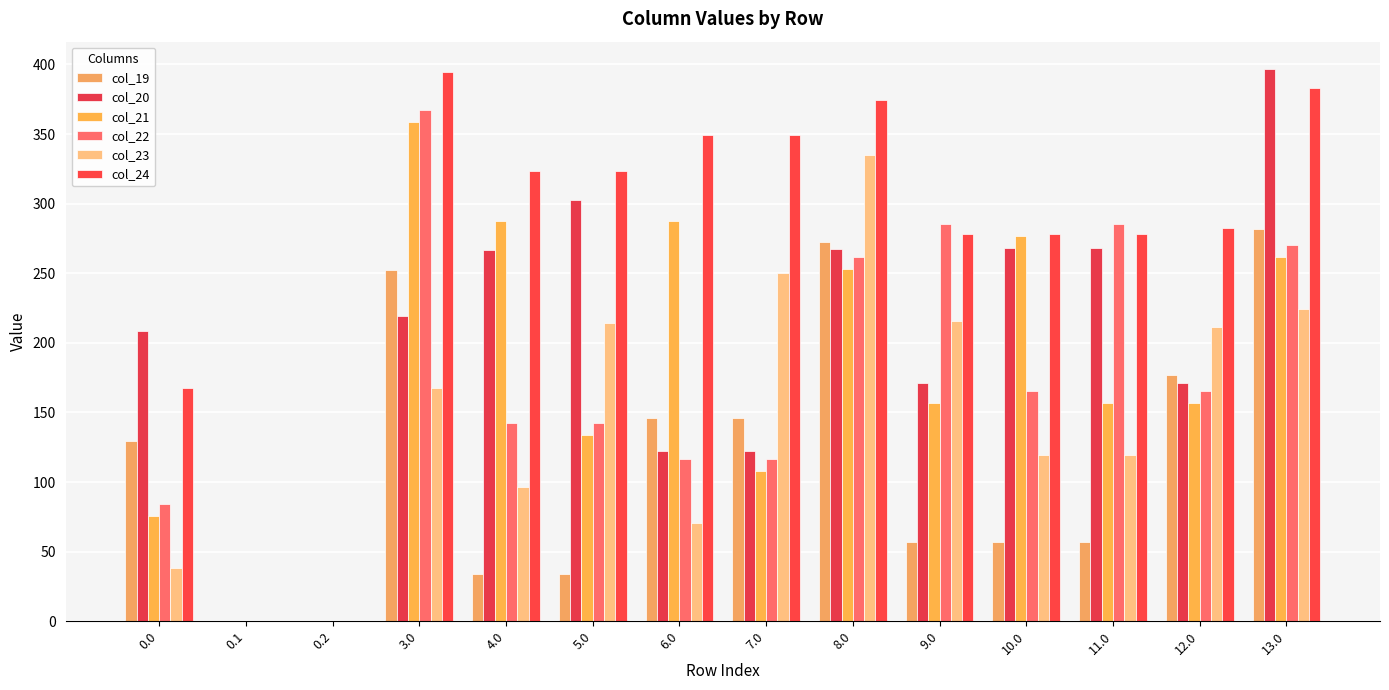

At 11.0, list the series in order from smallest to largest.

col_19, col_23, col_21, col_20, col_24, col_22